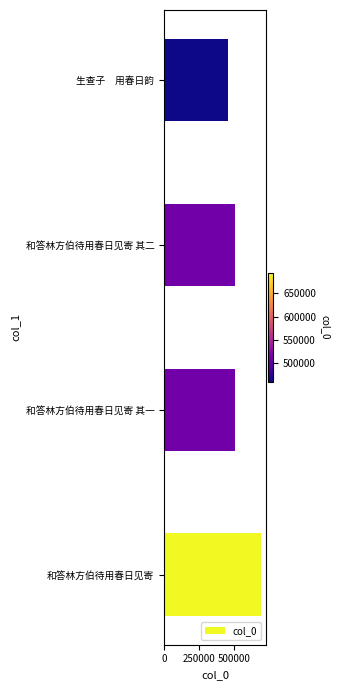

What is the difference between the maximum and second lowest values?

183921